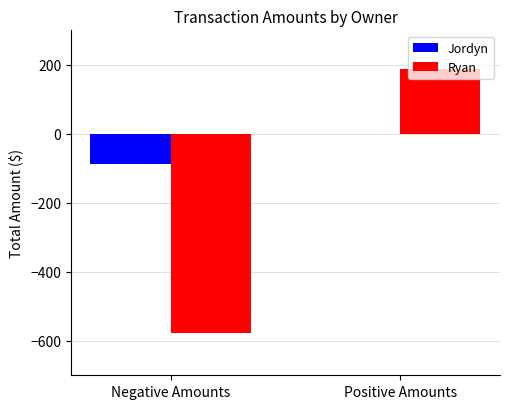

Which category has the highest value across all series?

Positive Amounts